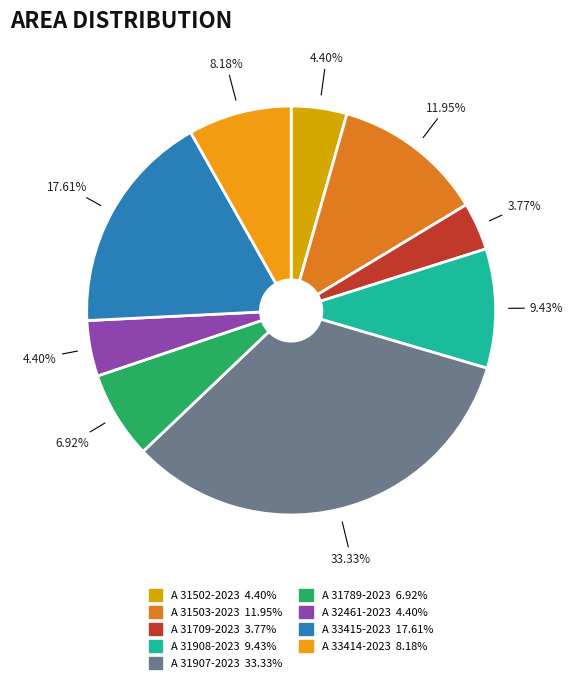

Is A 33414-2023 the majority of the pie?

No